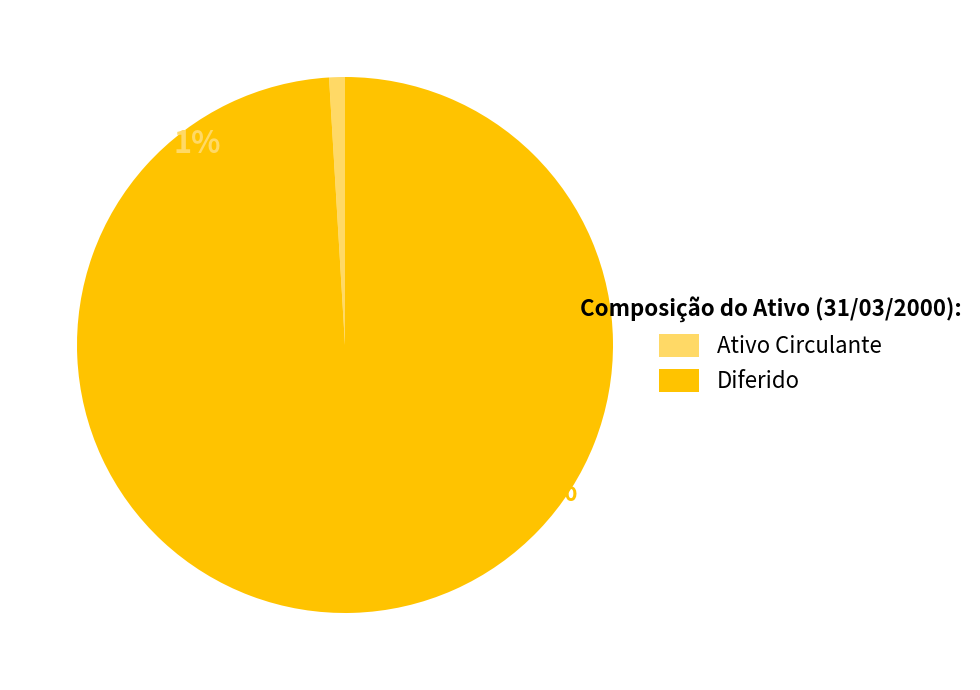

Between Ativo Realizável a Longo Prazo and Diferido, which is larger?

Diferido